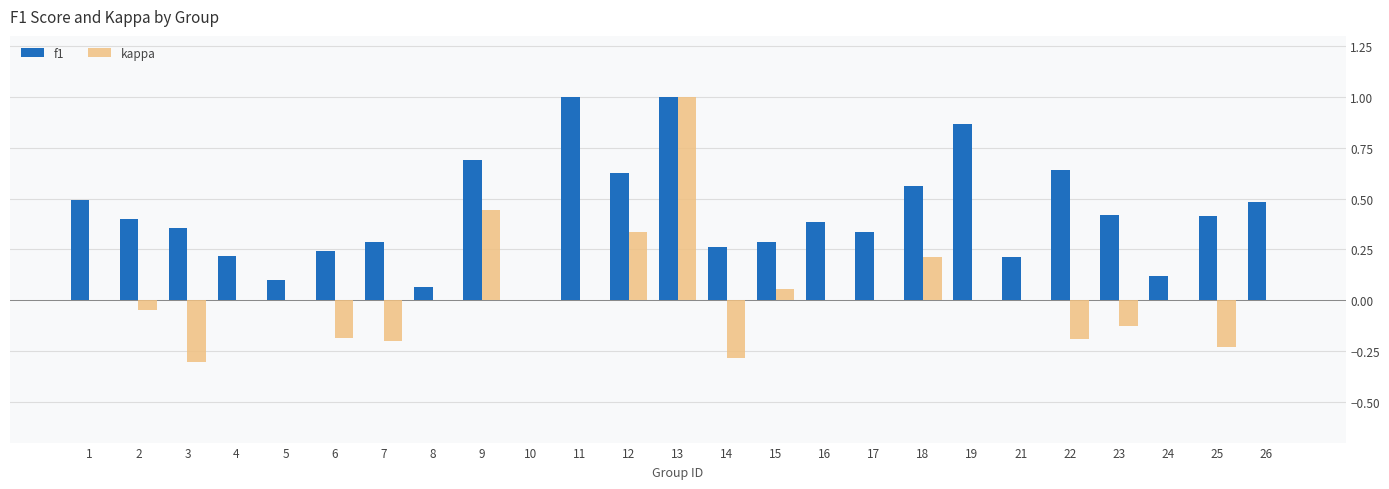

What is the highest value of the f1 series?

1.0